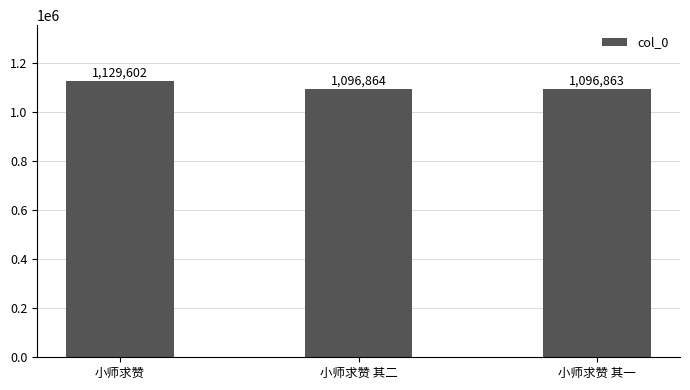

Reading right to left, list all the values displayed in this chart.

小师求赞 其一=1096863	小师求赞 其二=1096864	小师求赞=1129602